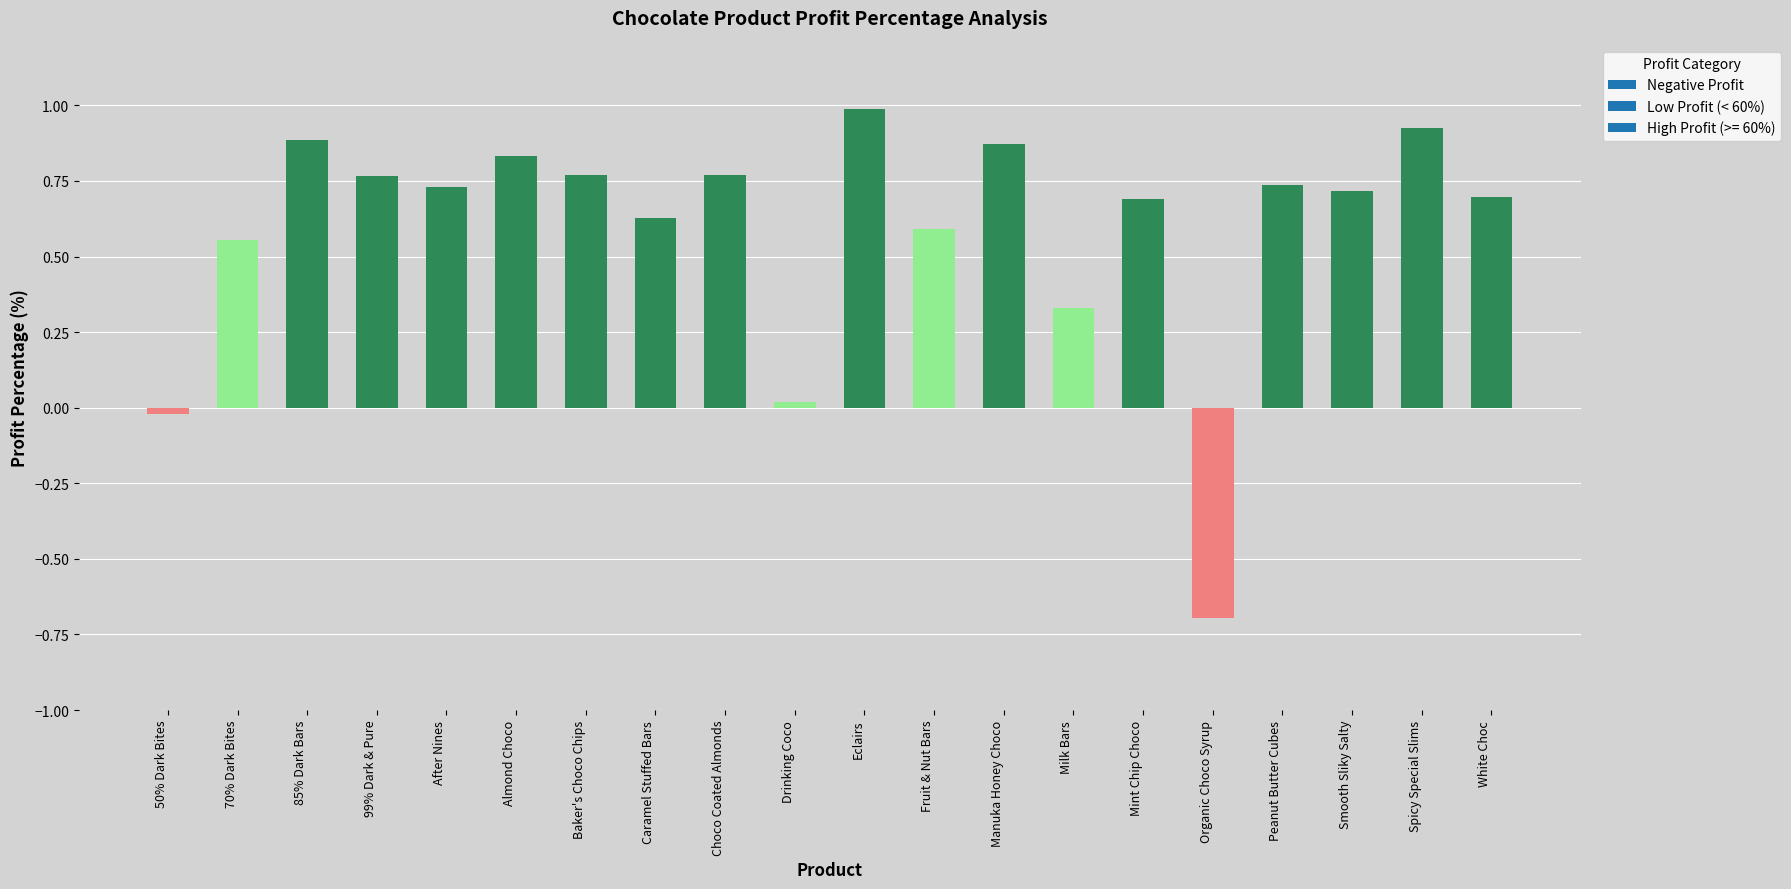

List the labels in order of value, smallest first.

Organic Choco Syrup, 50% Dark Bites, Drinking Coco, Milk Bars, 70% Dark Bites, Fruit & Nut Bars, Caramel Stuffed Bars, Mint Chip Choco, White Choc, Smooth Sliky Salty, After Nines, Peanut Butter Cubes, 99% Dark & Pure, Baker's Choco Chips, Choco Coated Almonds, Almond Choco, Manuka Honey Choco, 85% Dark Bars, Spicy Special Slims, Eclairs